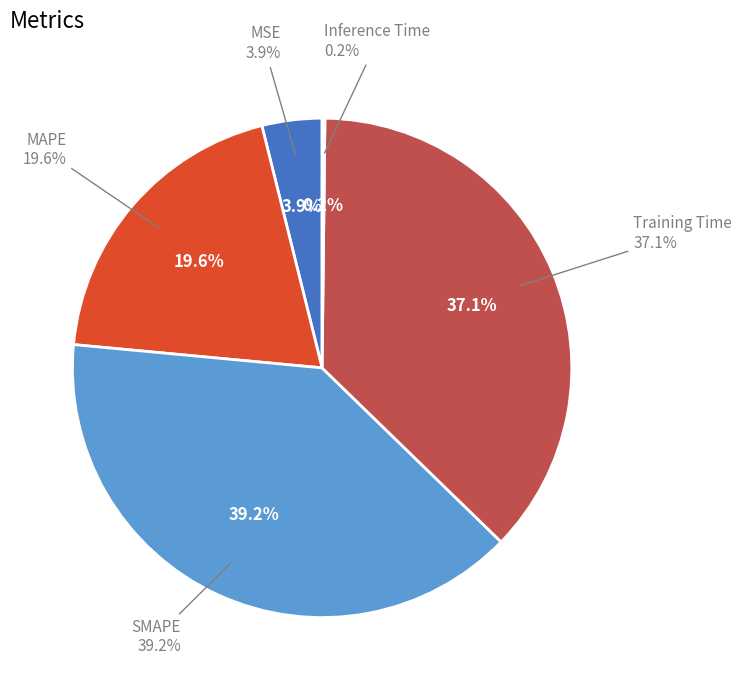

How much of the chart is everything except Training Time?

62.9%